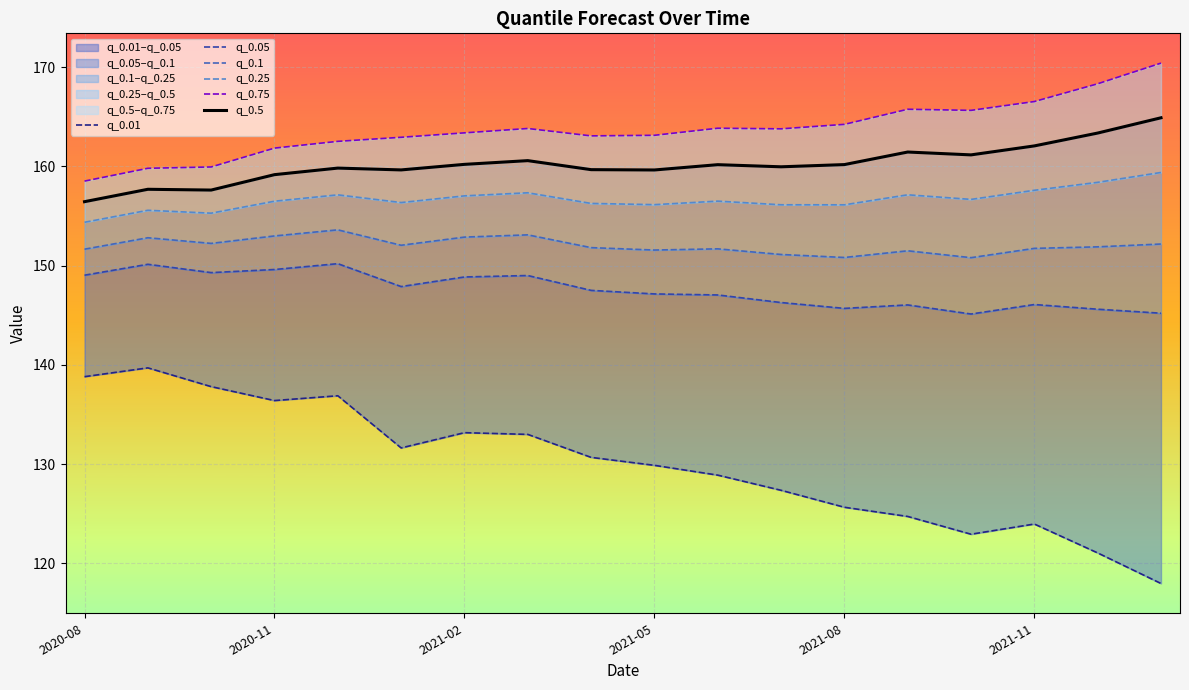

In q_0.01, how many points are lower than both neighbors (excluding endpoints)?

3